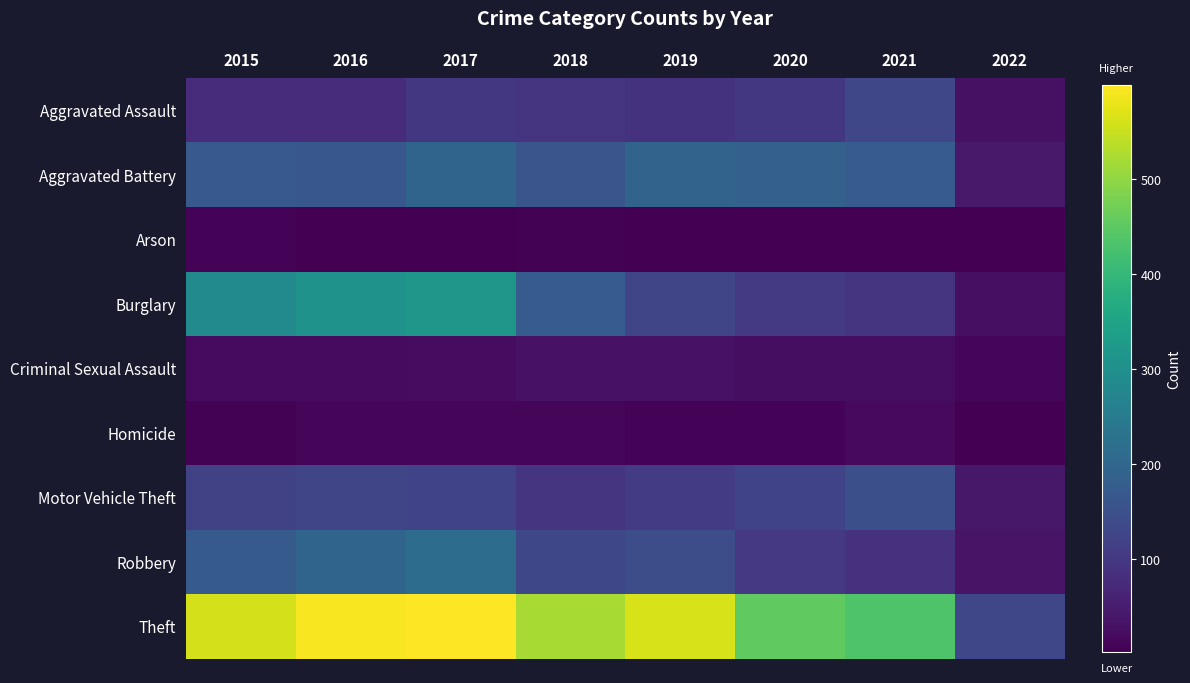

Reading left to right, transcribe all the data shown in this chart.

Aggravated Assault: 2015=79	2016=79	2017=99	2018=93	2019=91	2020=99	2021=131	2022=29
Aggravated Battery: 2015=169	2016=164	2017=194	2018=160	2019=193	2020=186	2021=175	2022=43
Arson: 2015=8	2016=3	2017=4	2018=6	2019=4	2020=5	2021=3	2022=3
Burglary: 2015=286	2016=307	2017=318	2018=176	2019=127	2020=104	2021=92	2022=28
Criminal Sexual Assault: 2015=21	2016=20	2017=23	2018=33	2019=31	2020=24	2021=26	2022=13
Homicide: 2015=7	2016=10	2017=13	2018=12	2019=8	2020=9	2021=19	2022=3
Motor Vehicle Theft: 2015=121	2016=128	2017=122	2018=96	2019=107	2020=123	2021=149	2022=41
Robbery: 2015=172	2016=196	2017=213	2018=132	2019=143	2020=101	2021=88	2022=35
Theft: 2015=561	2016=594	2017=599	2018=521	2019=563	2020=453	2021=436	2022=129